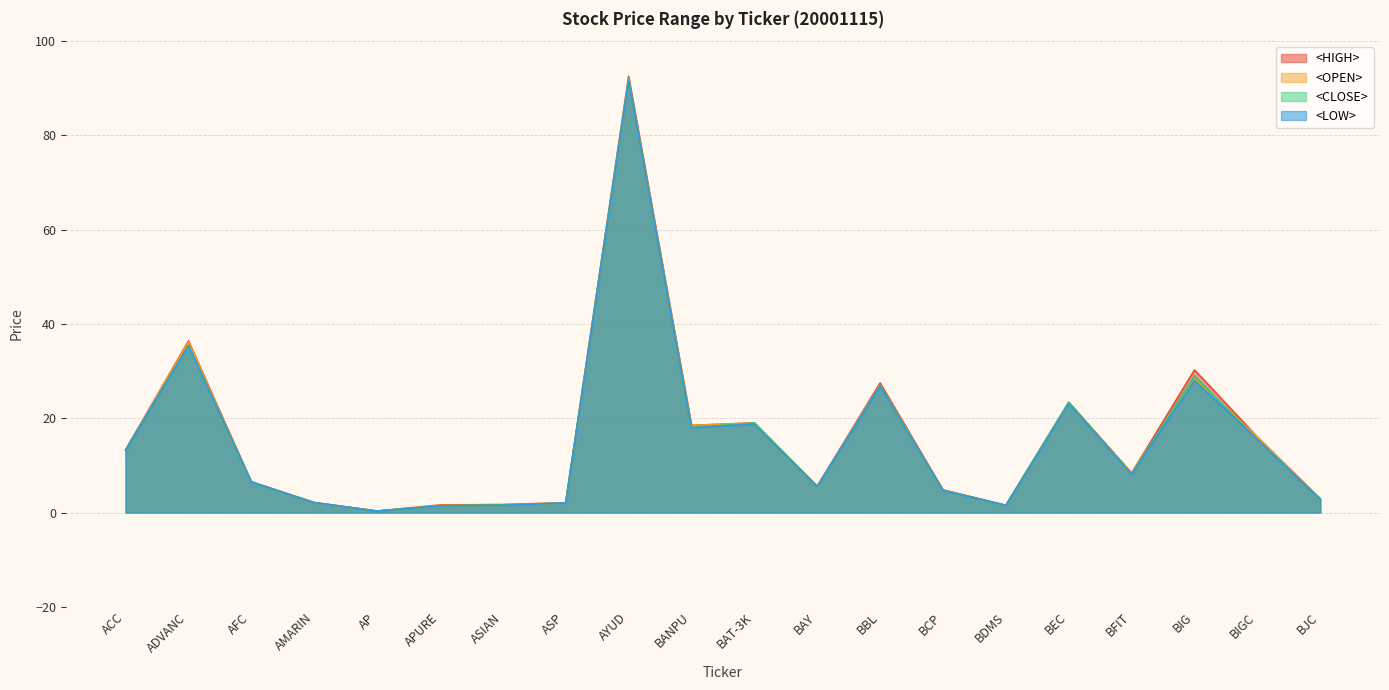

At how many categories does at least one series exceed 68?

1